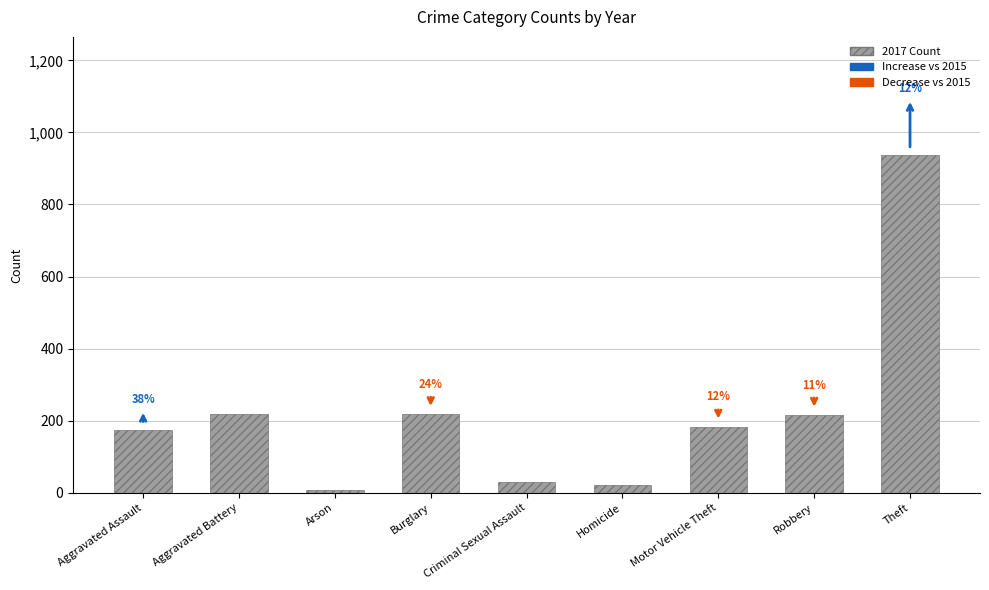

Are the bars horizontal?

No